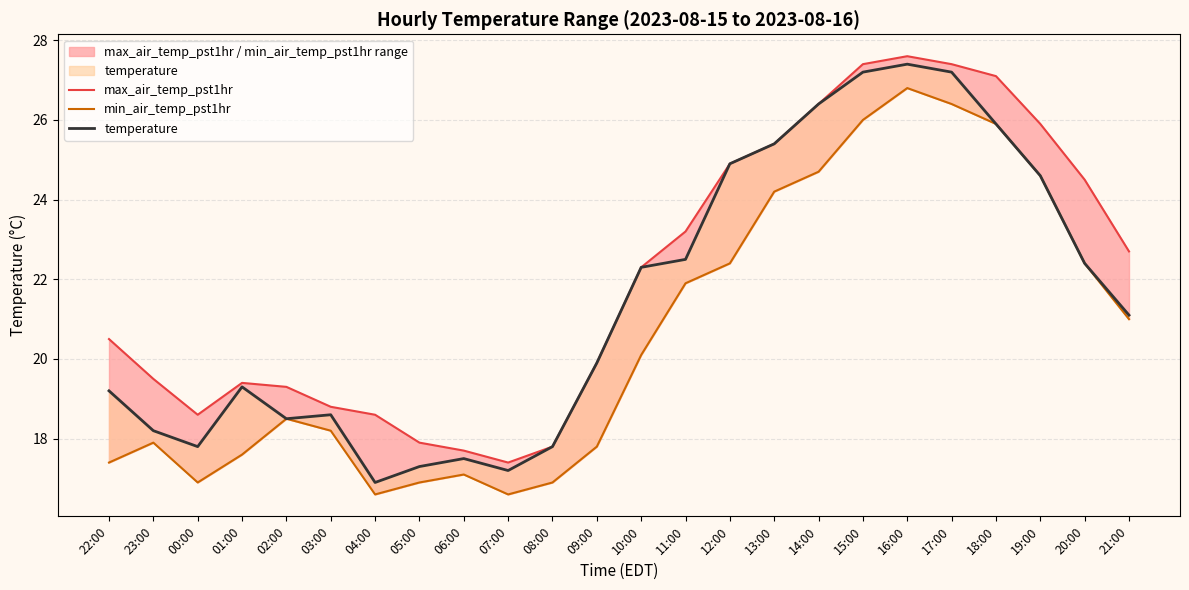

Which series changed the most between 23:00 and 21:00?

max_air_temp_pst1hr